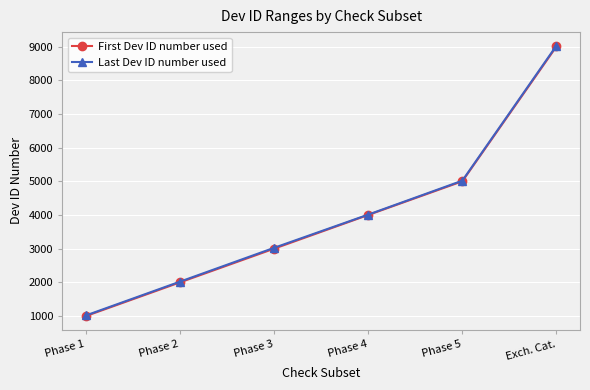

The value of First Dev ID number used at Exch. Cat. is 13307. True or false?

False